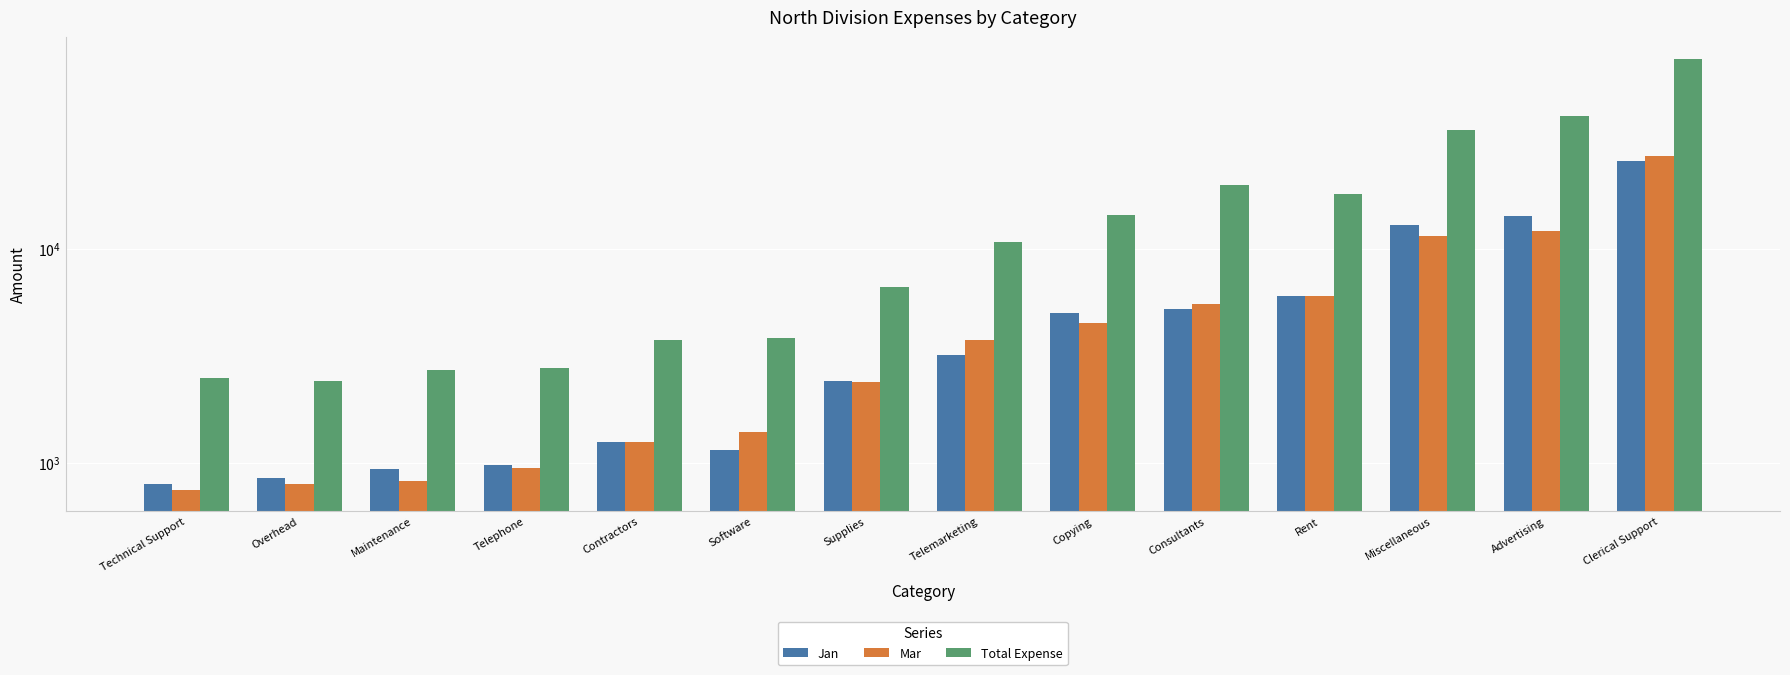

Is the value of Jan at Contractors greater than the value of Total Expense at Overhead?

No